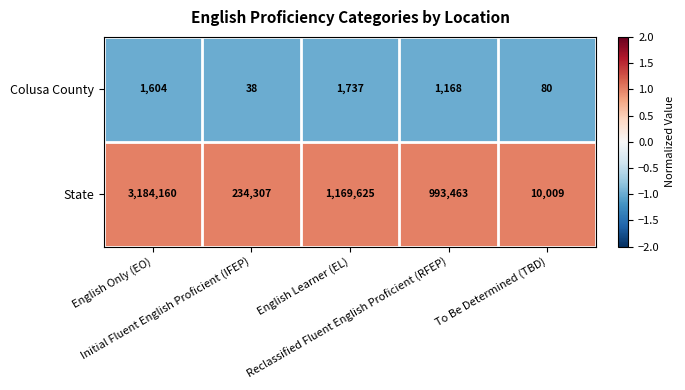

List the series in order of their overall mean, lowest first.

Colusa County, State